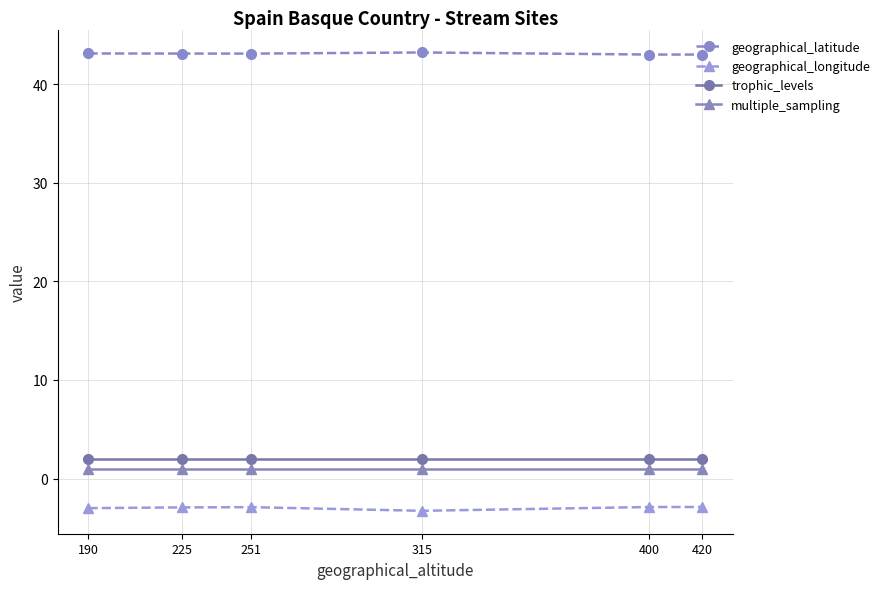

What is the smallest value displayed?

-3.3